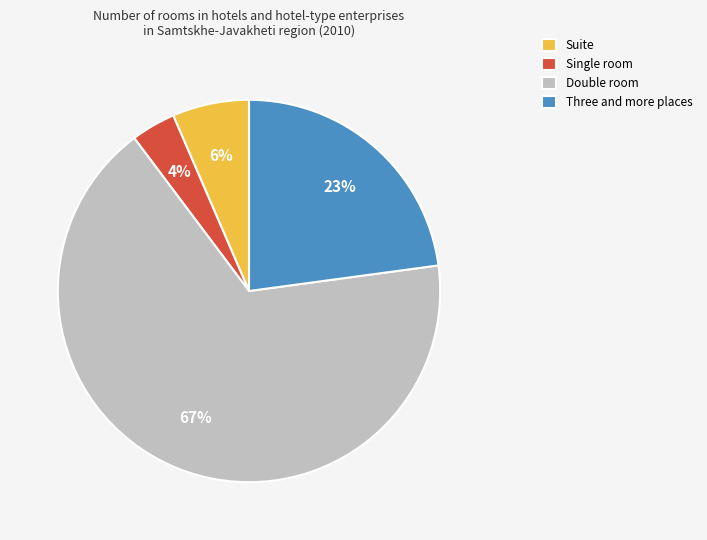

What is the smallest slice in the pie chart?

Single room